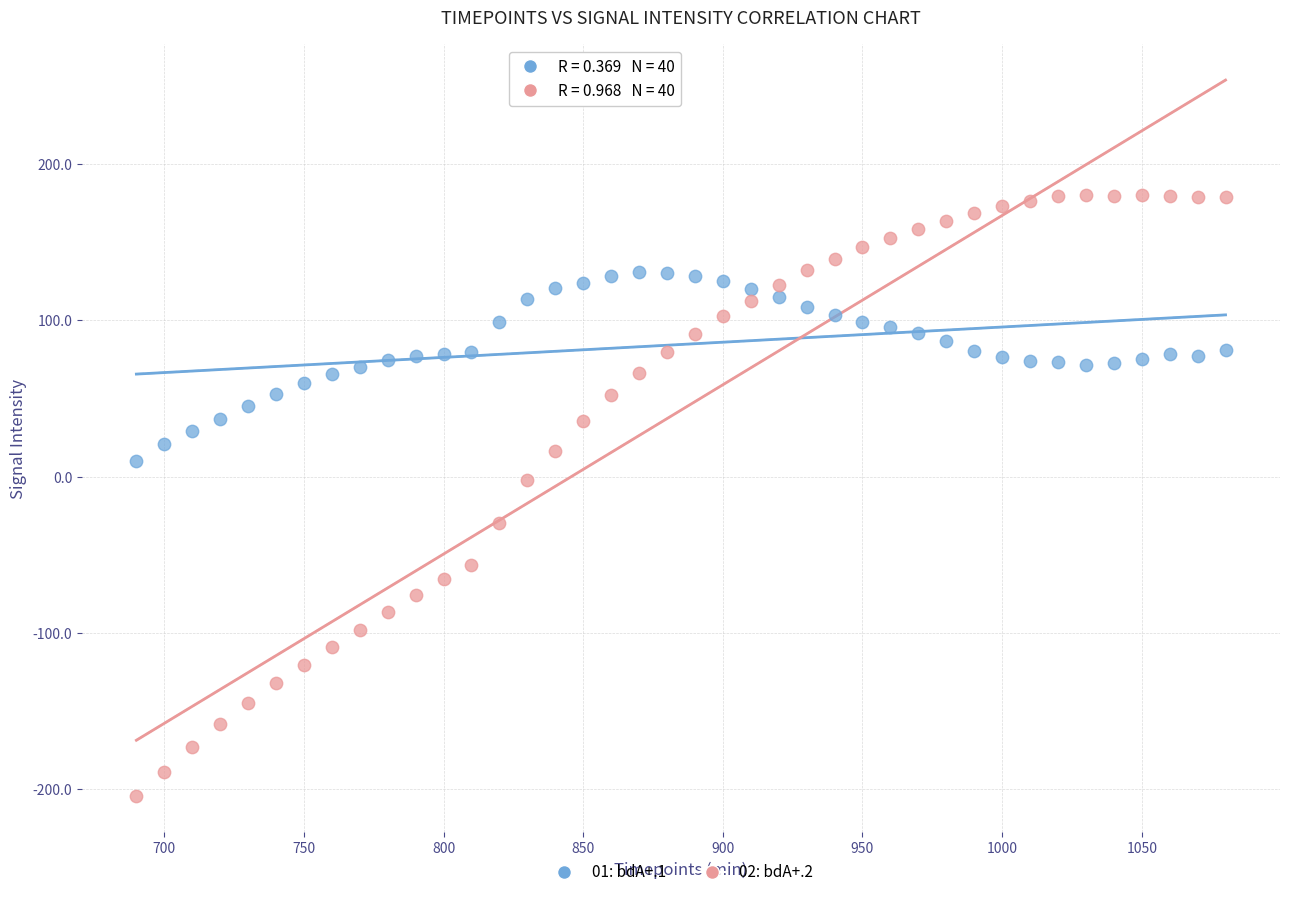

Which series reaches the minimum Y coordinate?

02: bdA+.2